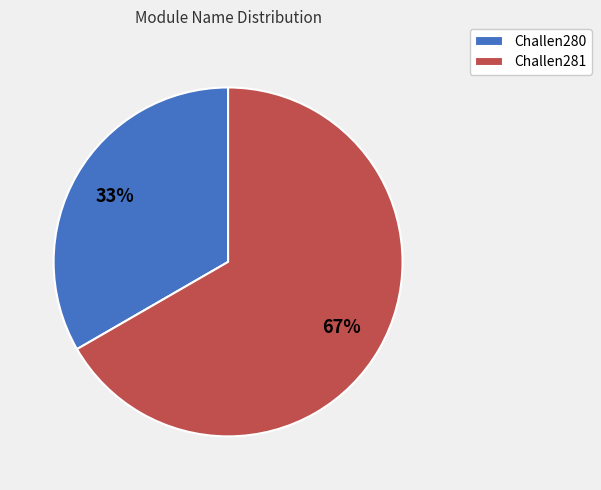

Which category has the smallest portion of the pie?

Challen280